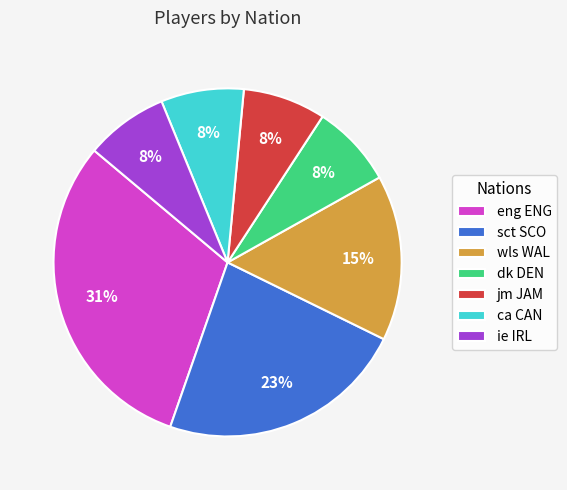

Count the number of slices in the pie.

7